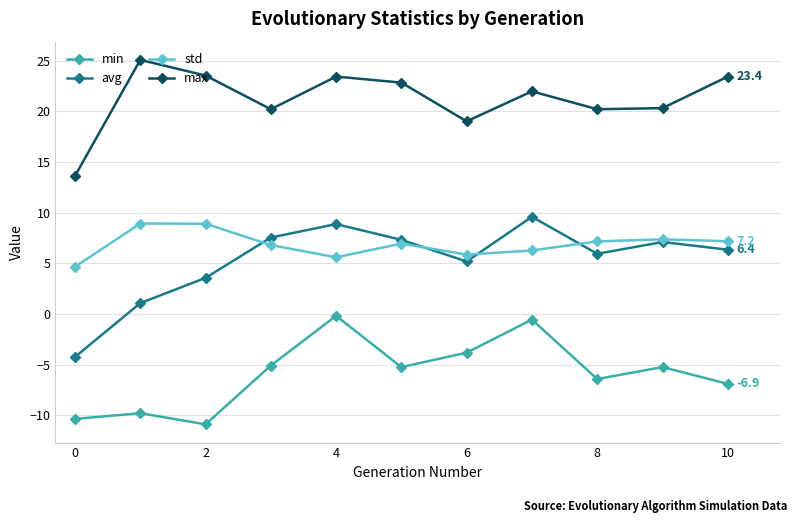

How many categories are shown in the chart?

11